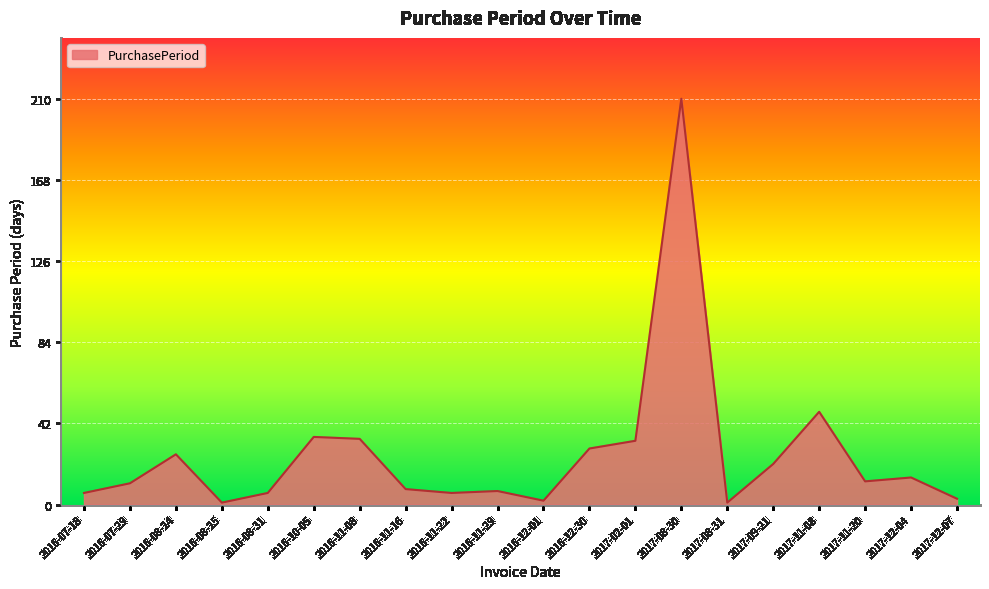

What is the greatest value displayed?

210